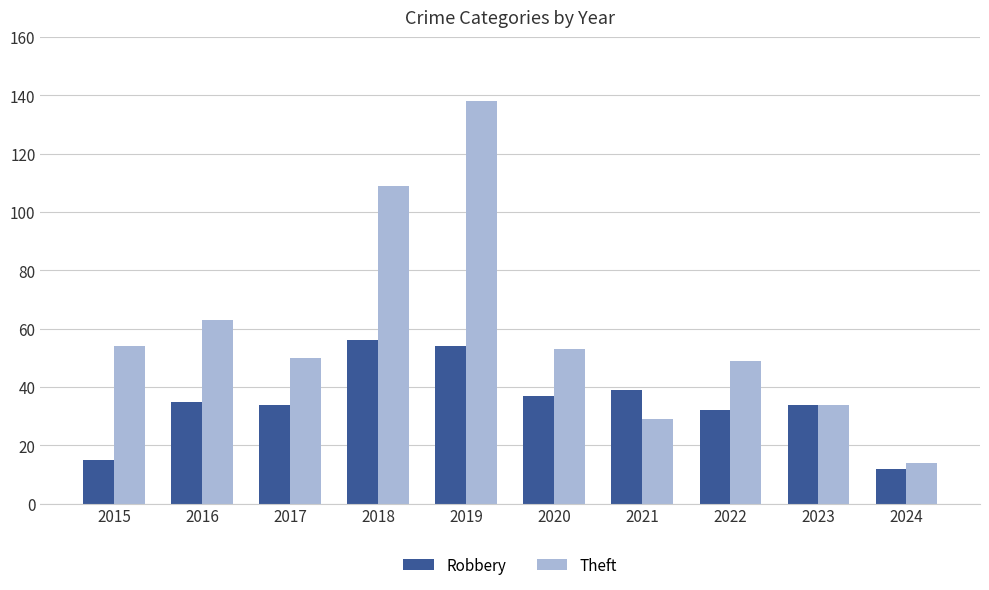

List the series in order of their overall mean, lowest first.

Robbery, Theft